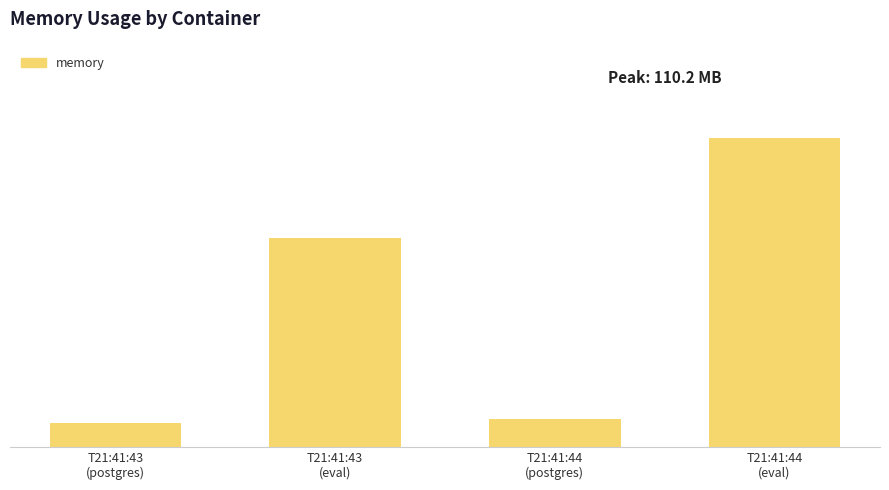

List the labels in order of value, smallest first.

T21:41:43
(postgres), T21:41:44
(postgres), T21:41:43
(eval), T21:41:44
(eval)